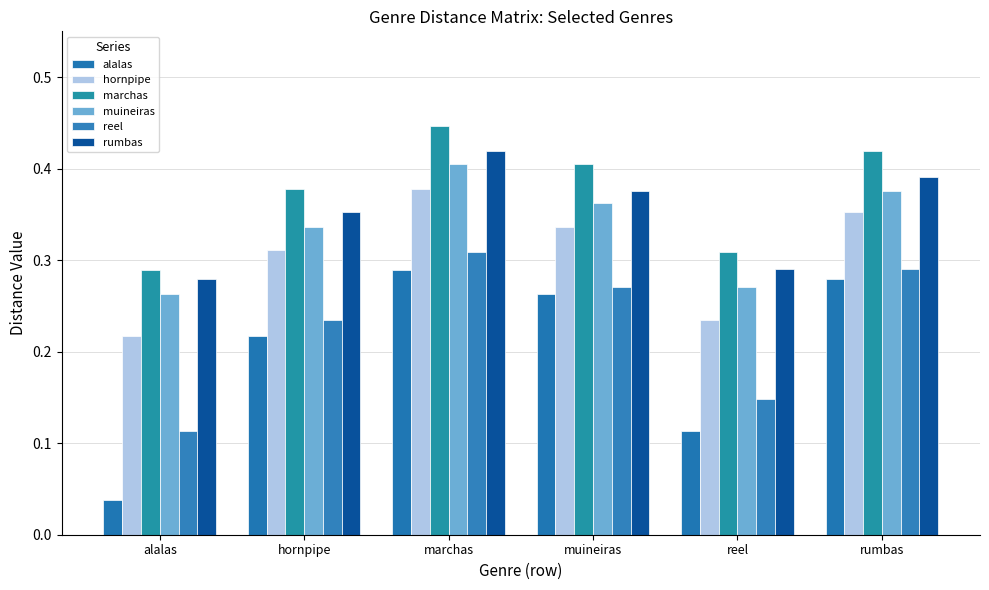

List the series in order of their peak value, highest first.

marchas, rumbas, muineiras, hornpipe, reel, alalas